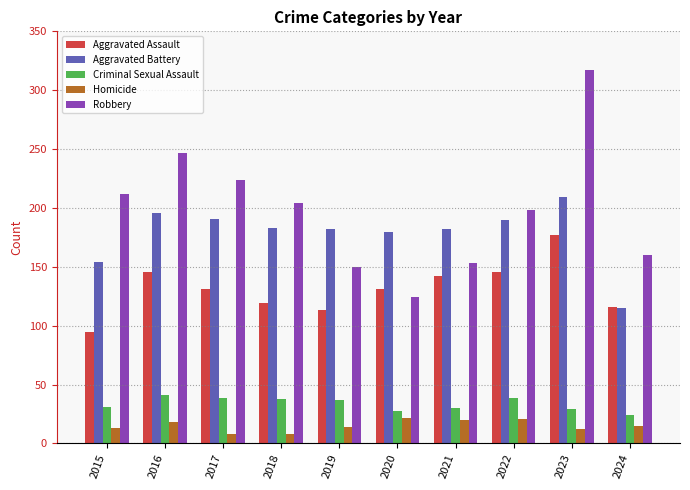

Which series has the largest total across all categories?

Robbery